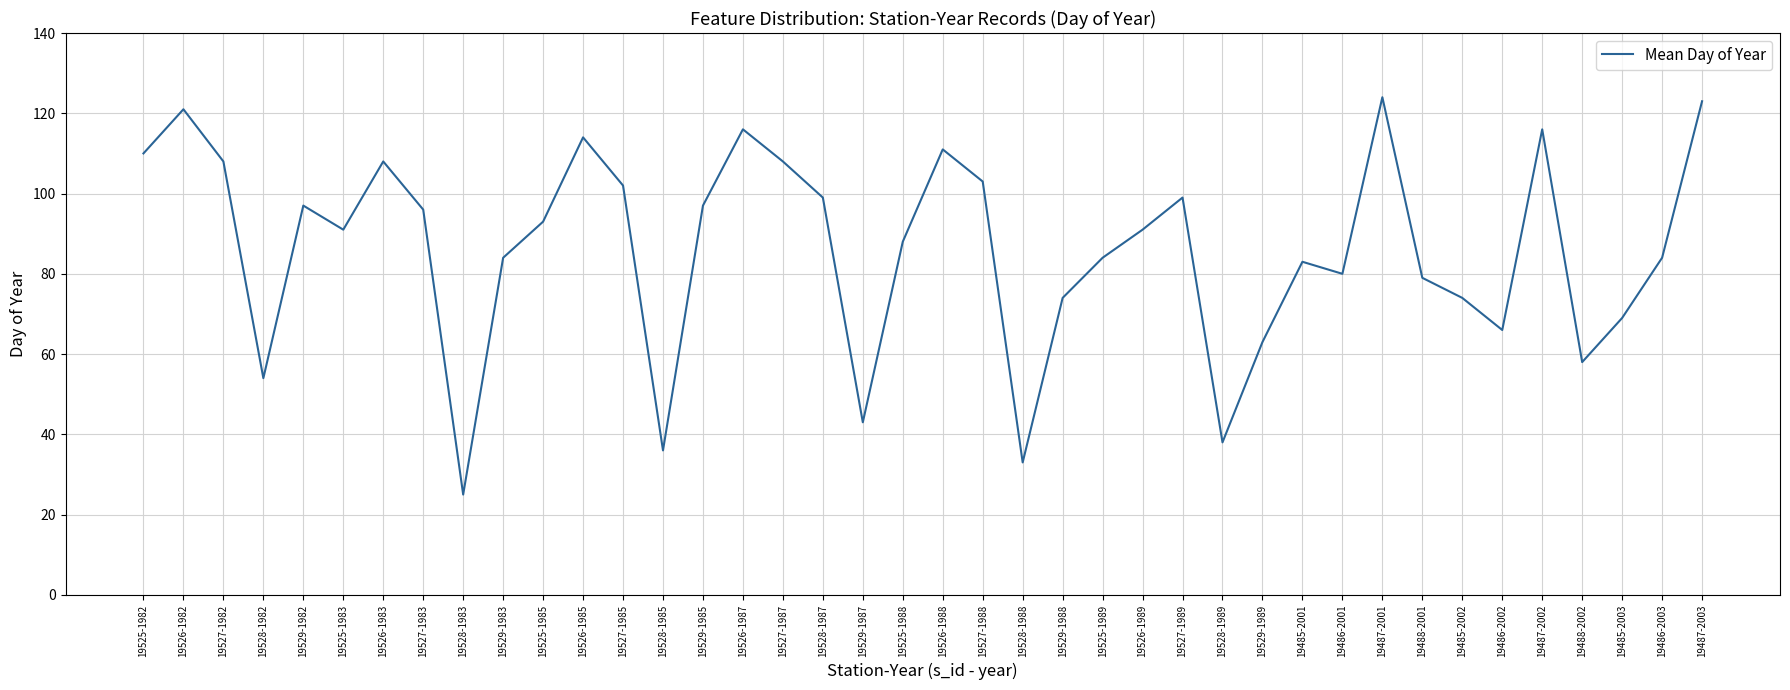

Approximately how many times larger is the value at 19527-1989 compared to 19526-1988?

0.9